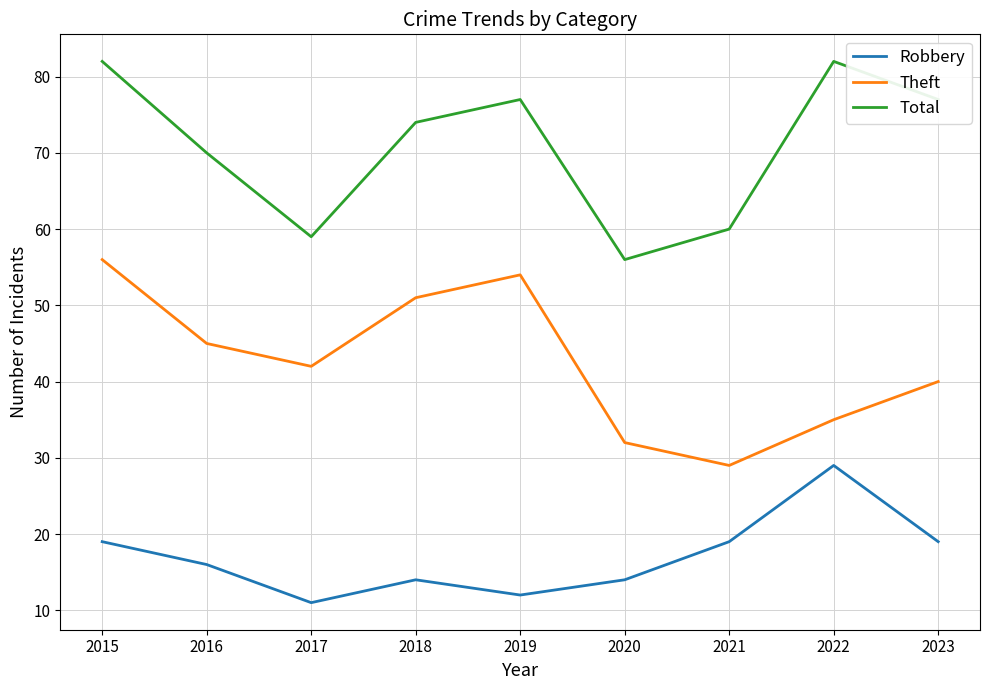

List the series in order of their overall mean, highest first.

Total, Theft, Robbery